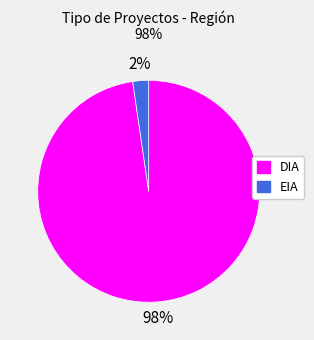

The DIA slice represents 98% of the pie. True or false?

True